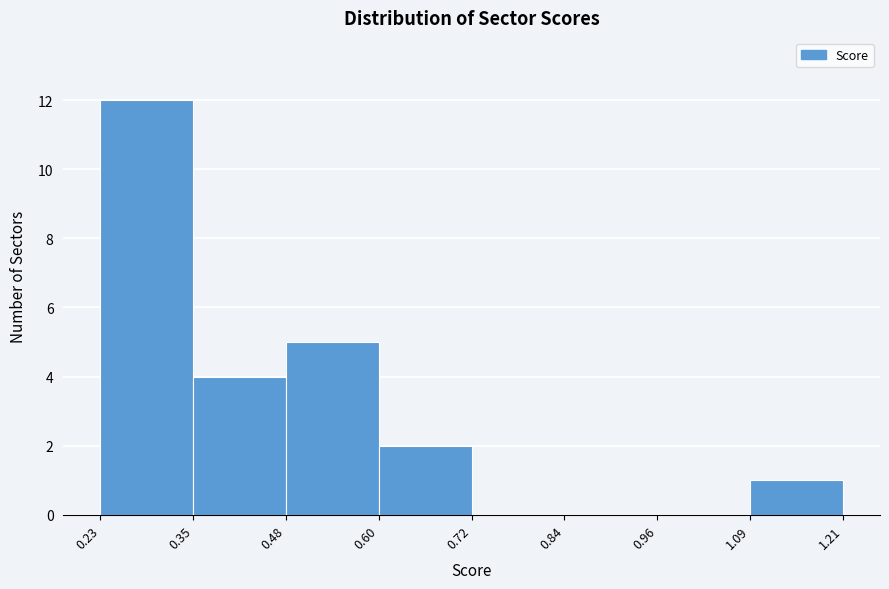

Which range on the x-axis has the tallest bar?

0.23 to 0.35